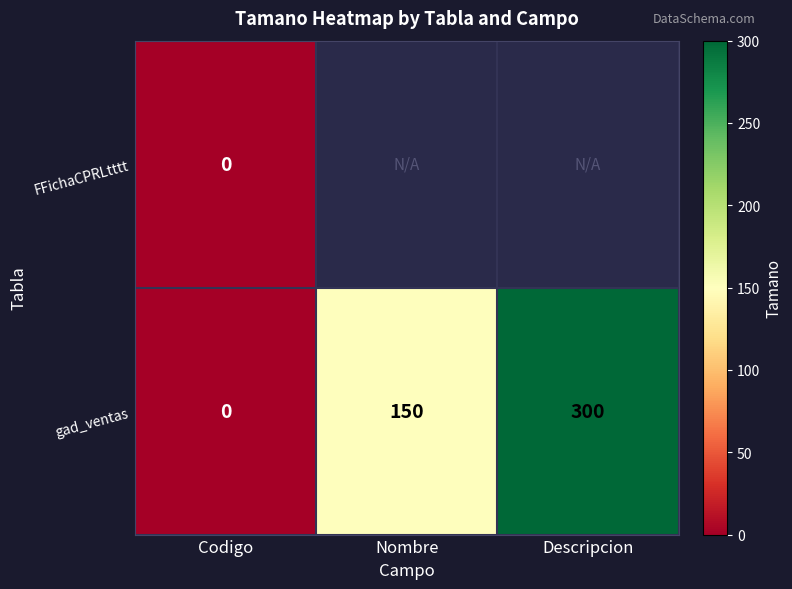

What is the difference between the maximum and minimum values in the gad_ventas series?

300